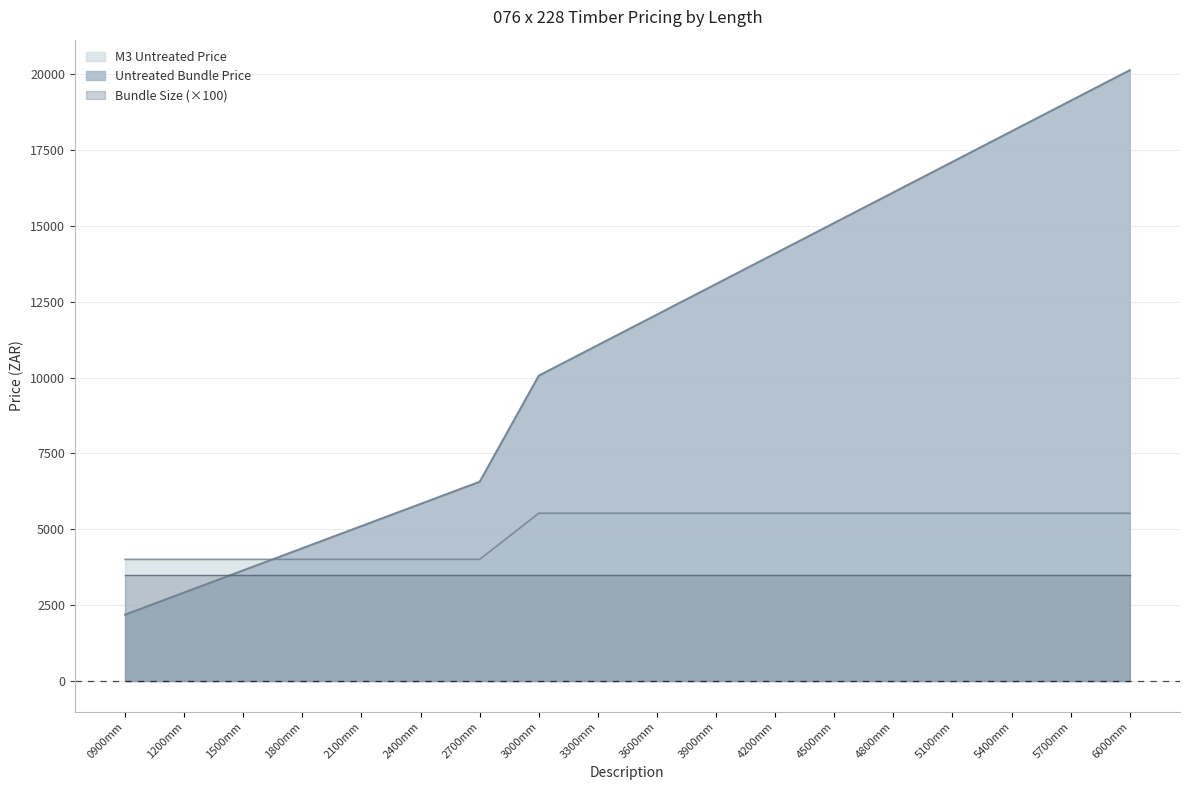

Between 1500mm and 5700mm, which series saw the biggest shift?

Untreated Bundle Price